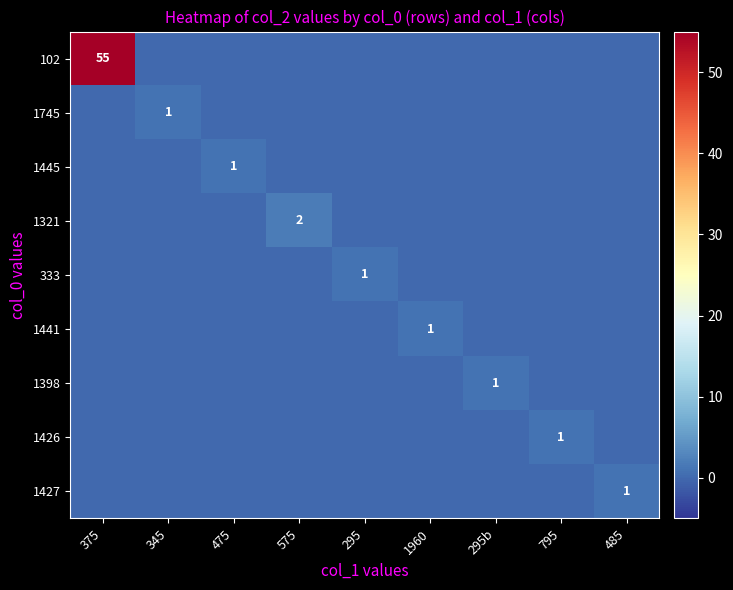

Is it true that 333 equals 1 at 295?

True